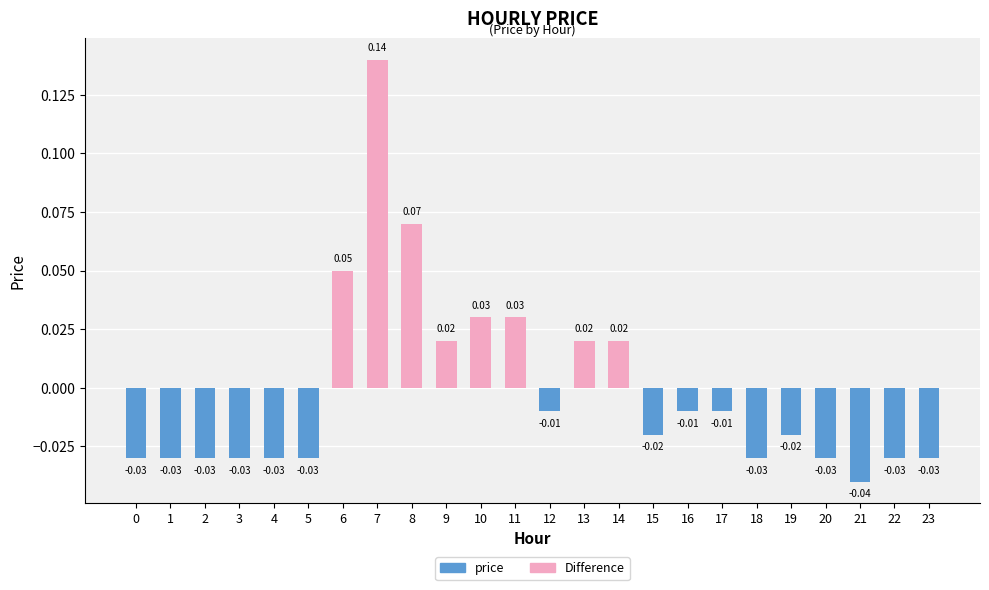

What are all the series names shown in the legend?

price, Difference